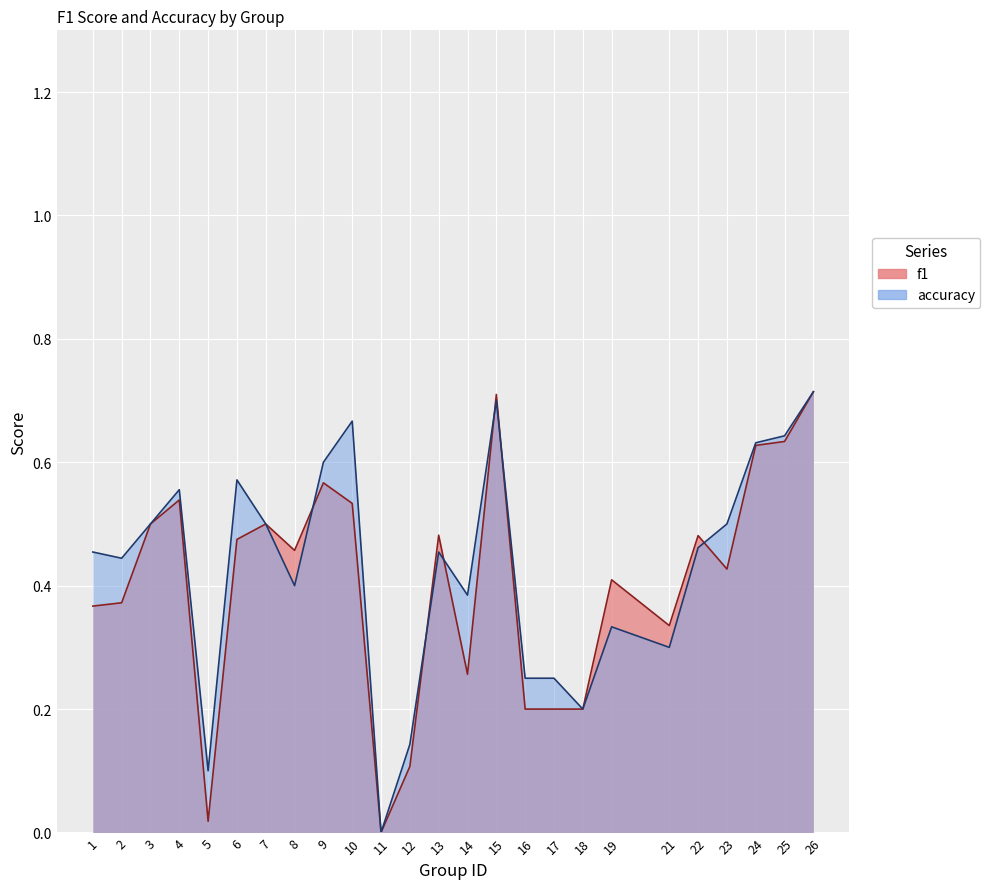

How many lines are shown in the chart?

2